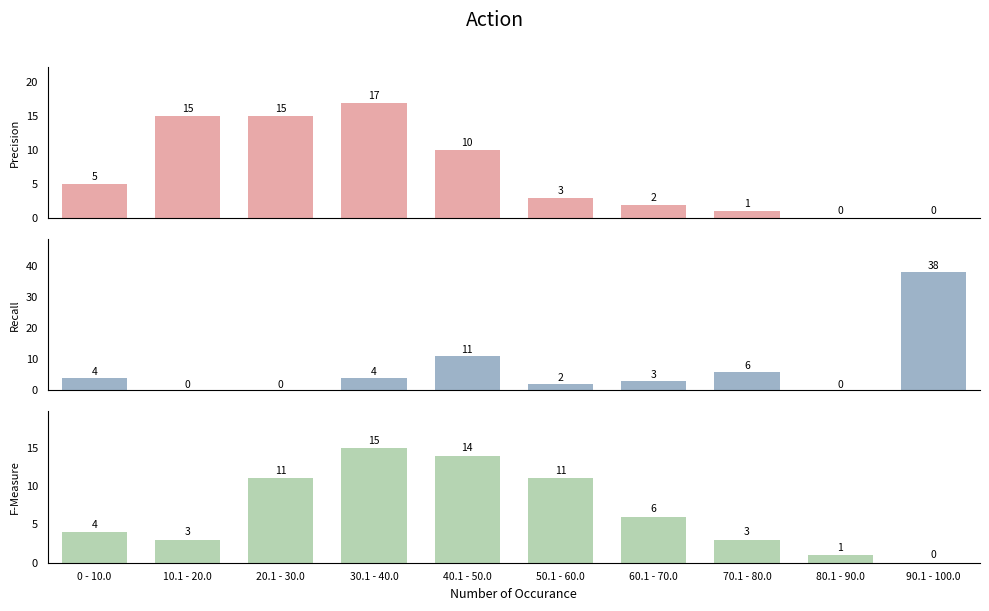

The value of Recall at 30.1 - 40.0 is 4. True or false?

True